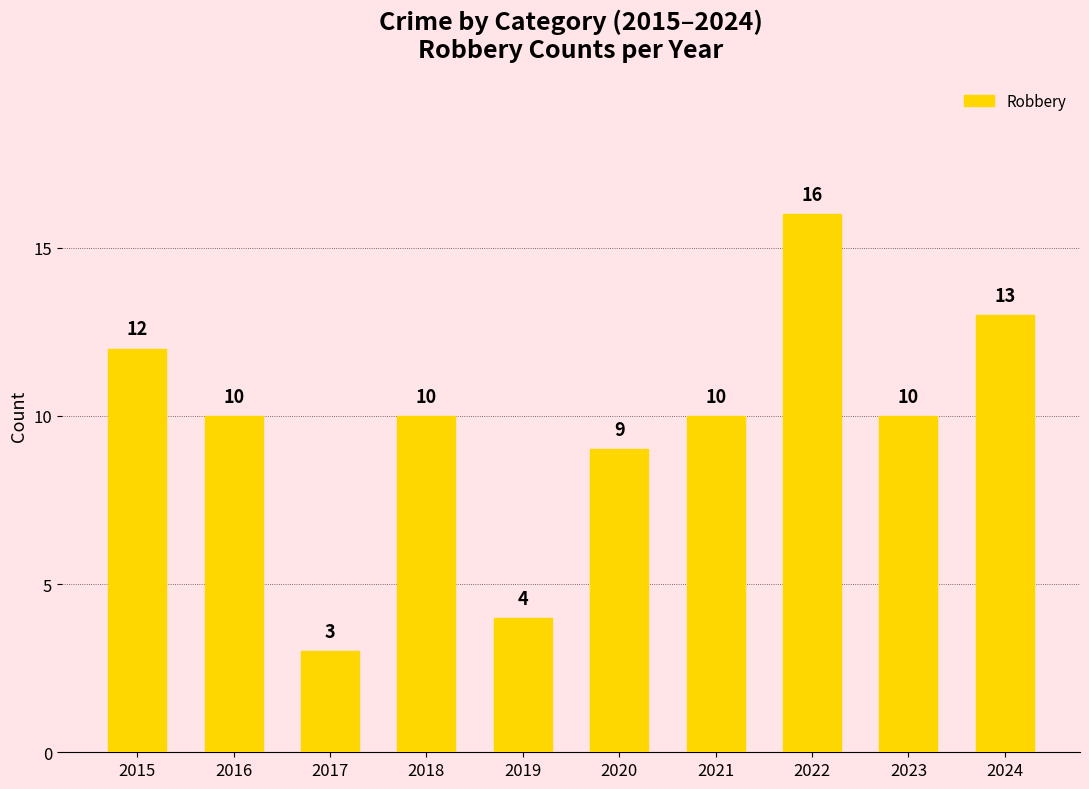

Which category has the lowest value across all series?

2017